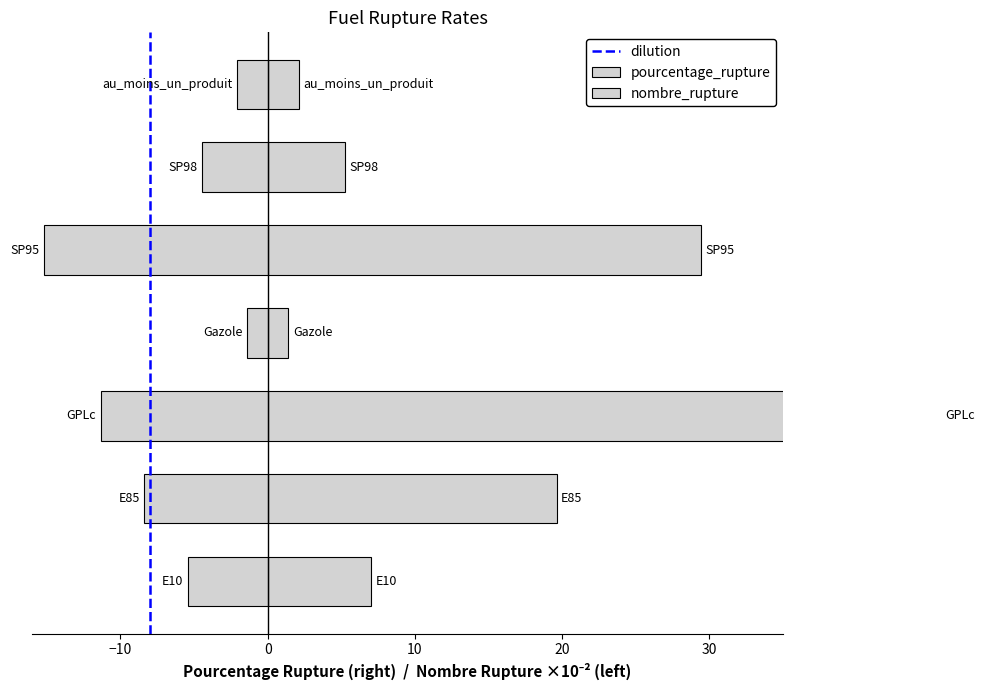

What is the minimum value shown in the chart?

-15.2